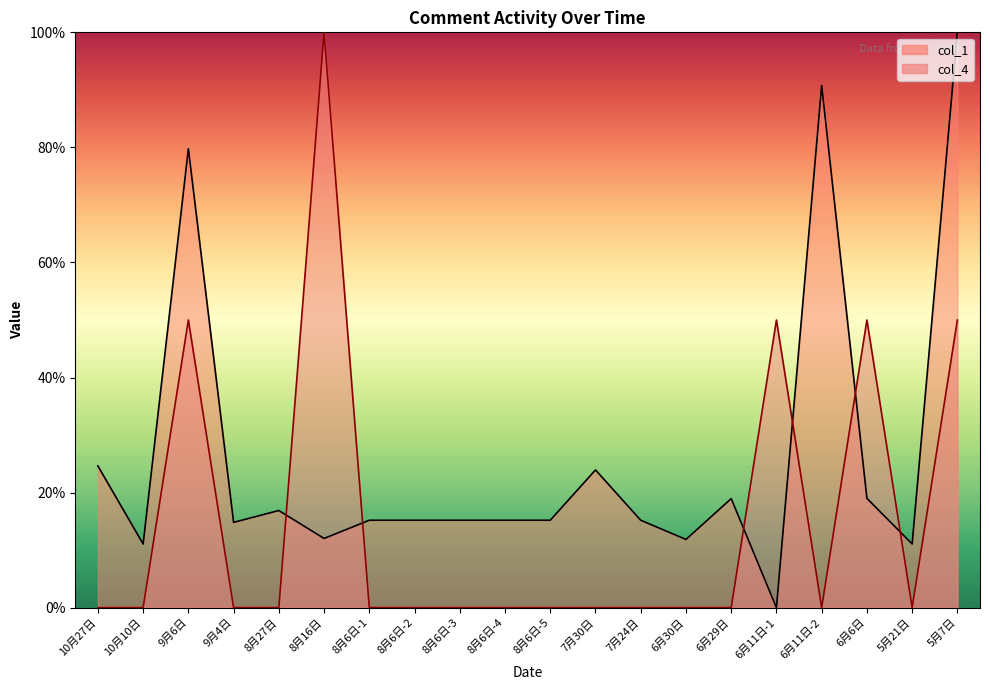

What is the highest value of the col_4 series?

100.0